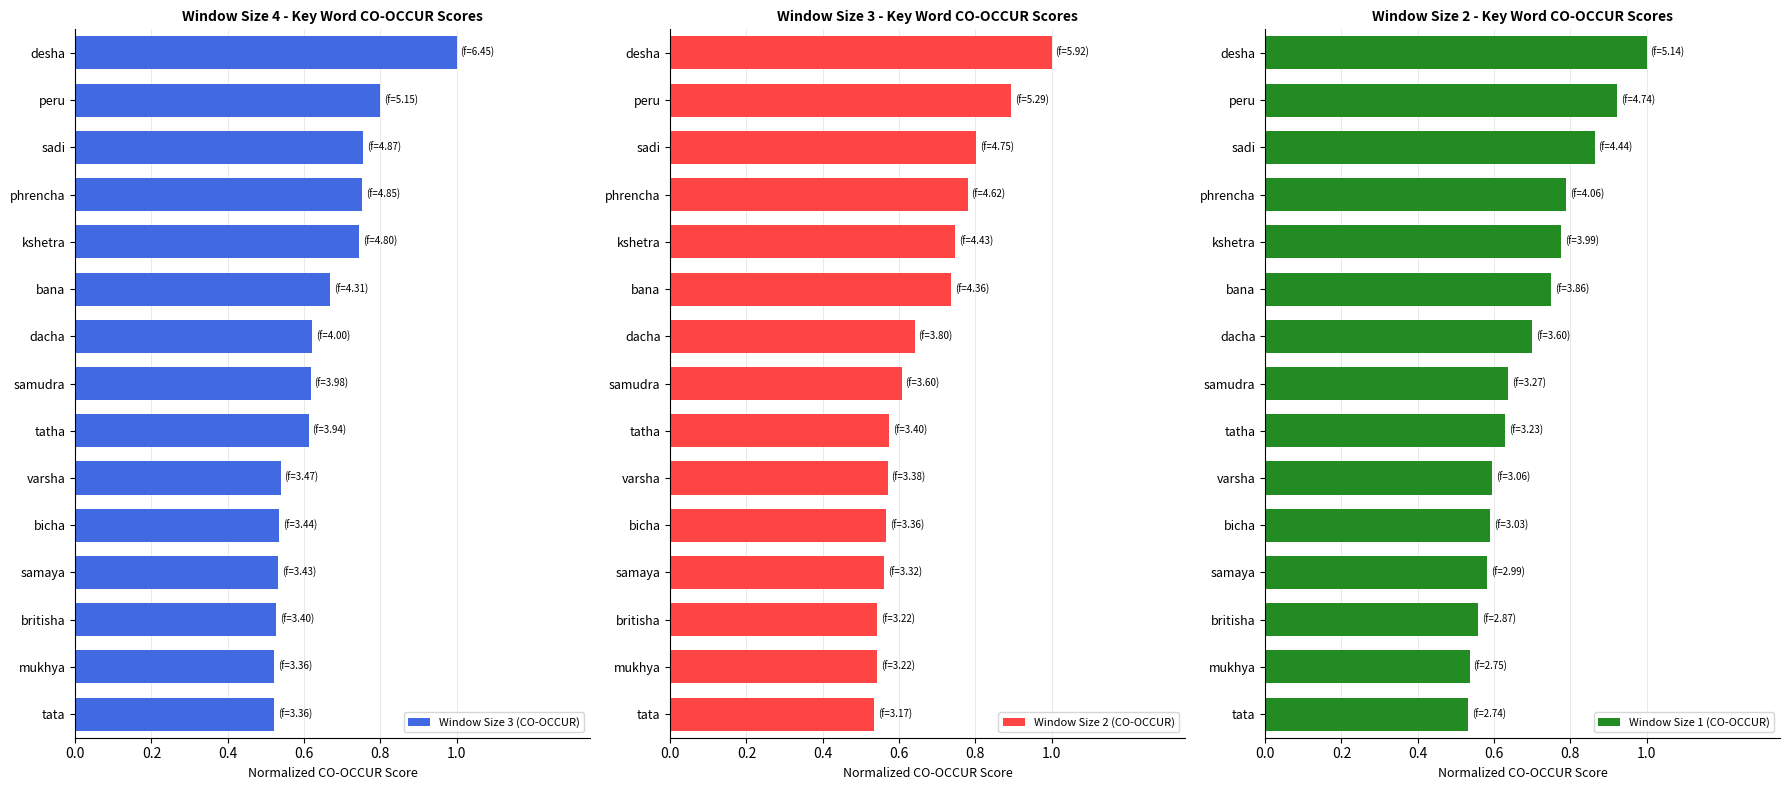

At how many categories does at least one series exceed 0?

15